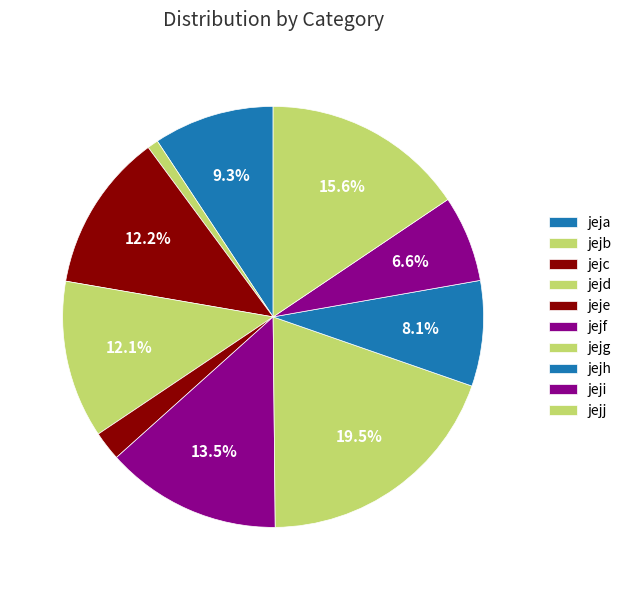

To the nearest percent, what is the average slice percentage?

10%